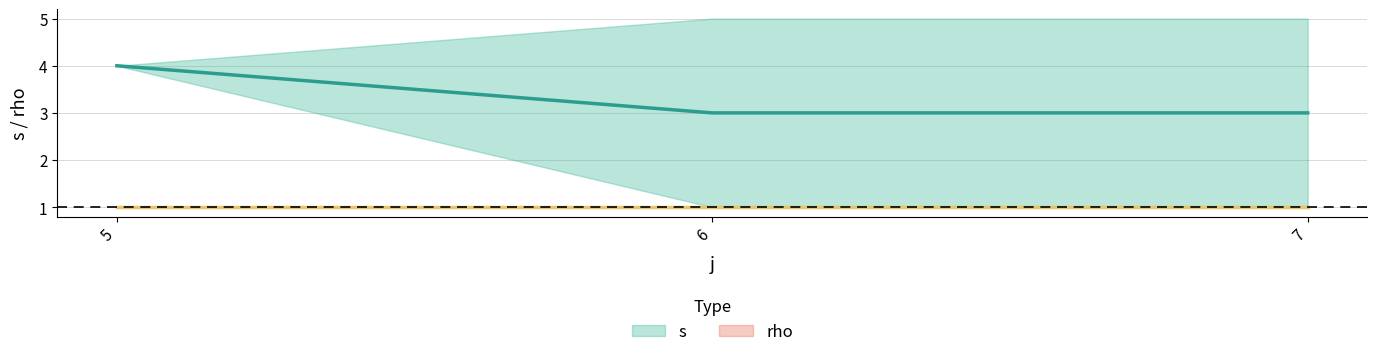

Rank the series at 6 from highest to lowest value.

s, rho